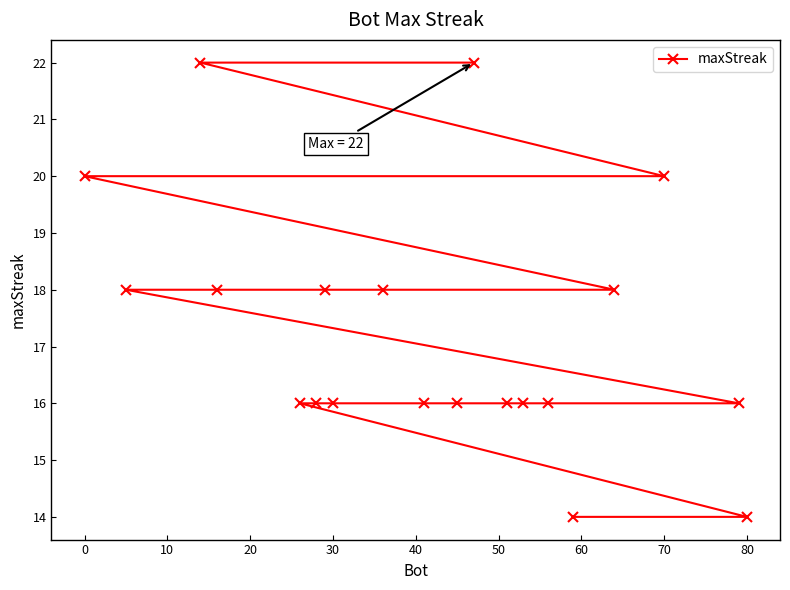

What is the sum of the values at 70 and 30?

36